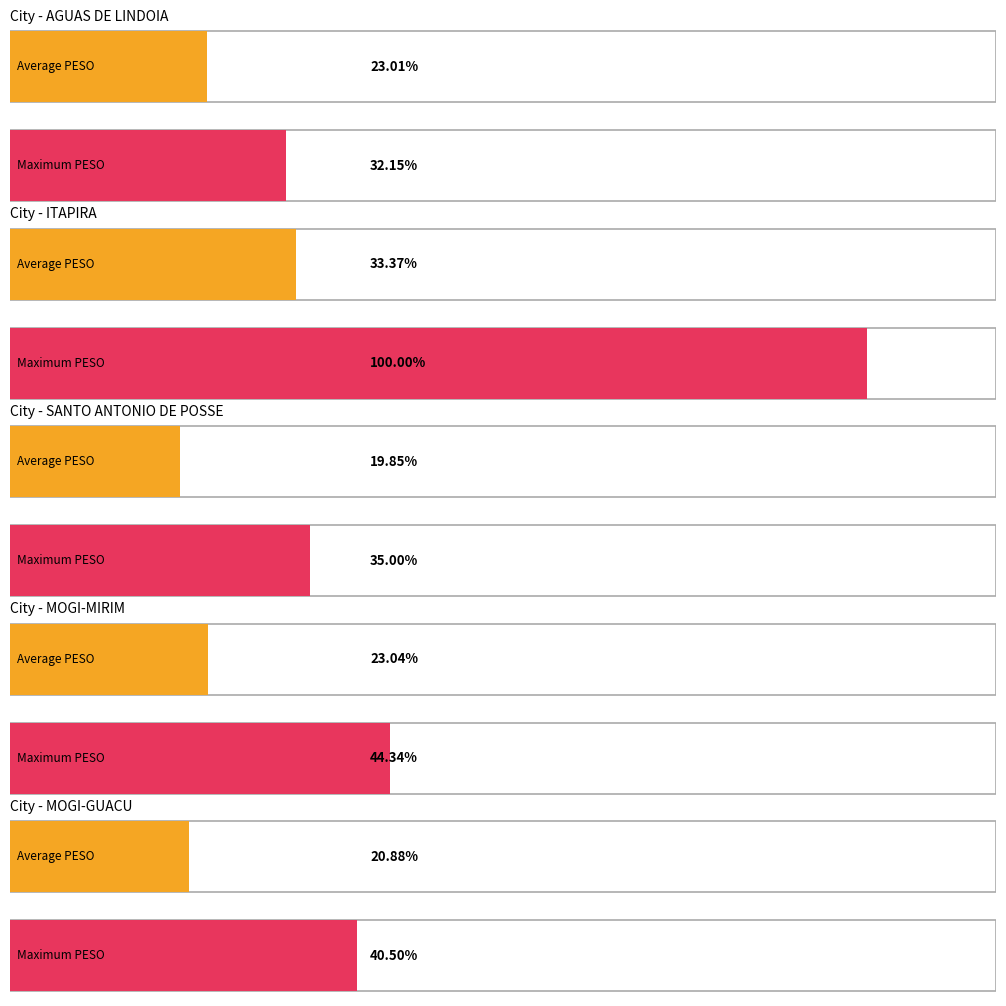

Does the chart contain stacked bars?

No